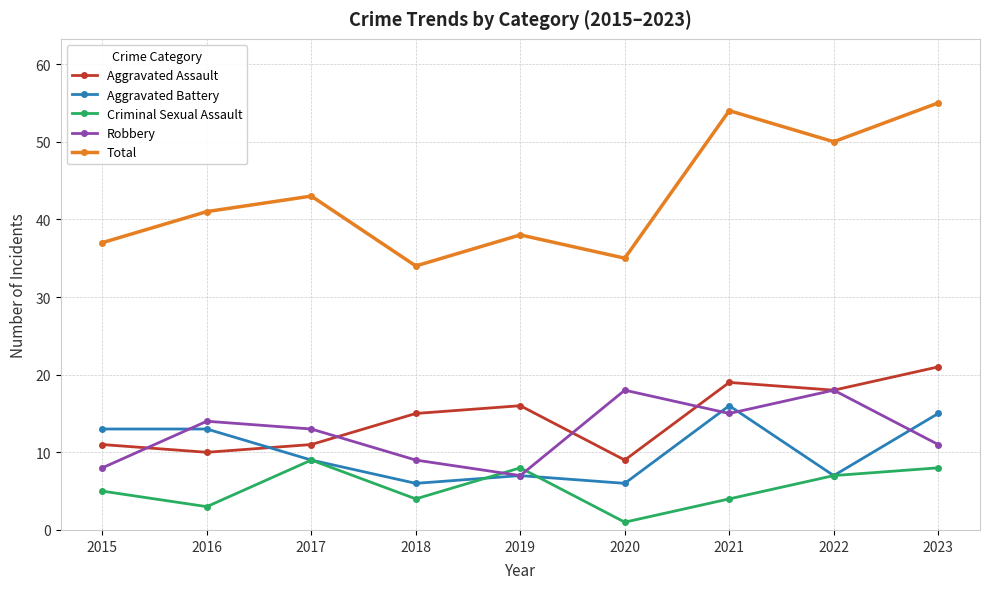

True or false: Aggravated Assault and Total intersect in this chart.

False